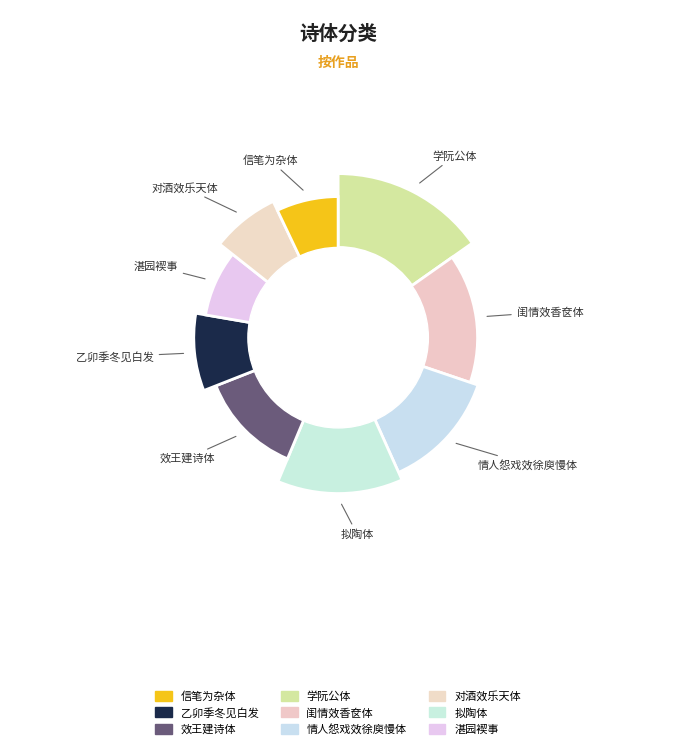

To the nearest percent, what is the difference between the largest and smallest slice percentages?

8%